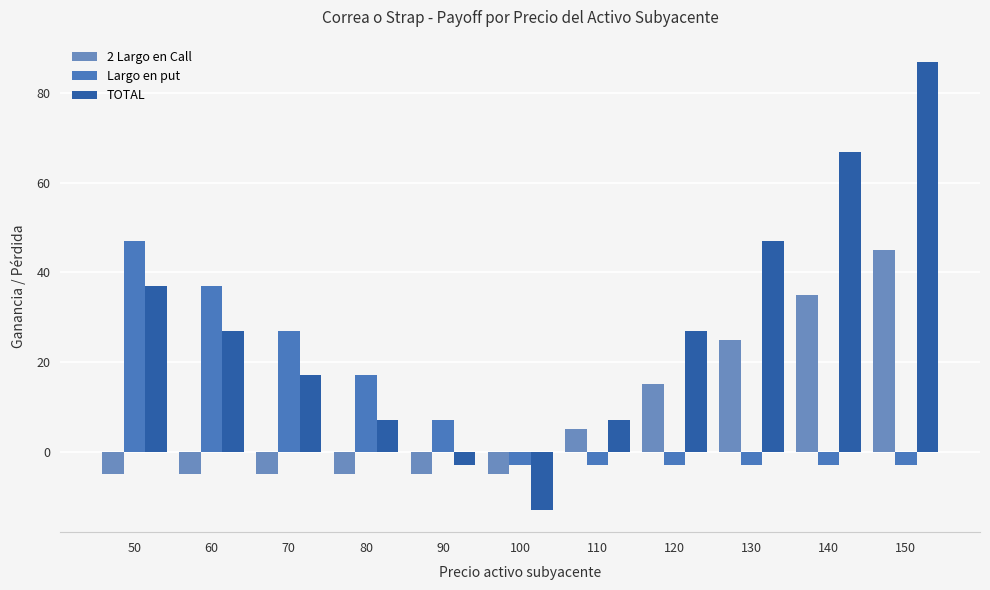

Is the value of TOTAL at 60 greater than the value of 2 Largo en Call at 150?

No